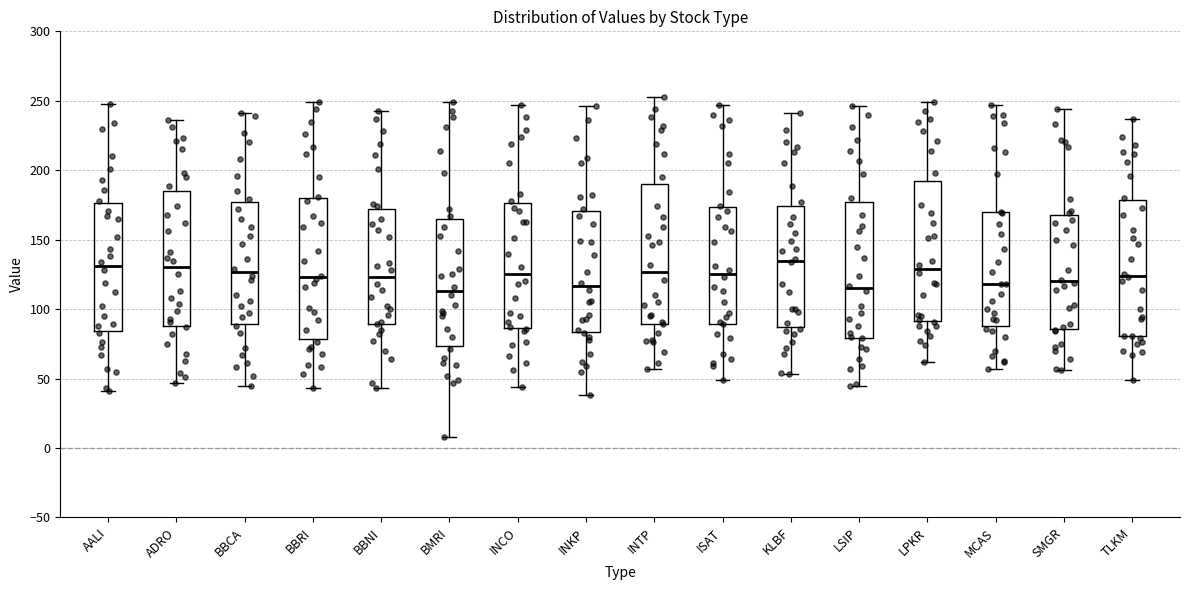

Reading left to right, read every box against the y-axis: the position of its median line, the range the box covers, and the ends of its whiskers. The values are not printed on the chart, so give them approximately, as read against the axis.

AALI: median 130, box 85 to 175, whiskers 40 to 250
ADRO: median 130, box 90 to 185, whiskers 45 to 235
BBCA: median 125, box 90 to 175, whiskers 45 to 240
BBRI: median 125, box 80 to 180, whiskers 45 to 250
BBNI: median 125, box 90 to 170, whiskers 45 to 245
BMRI: median 115, box 75 to 165, whiskers 10 to 250
INCO: median 125, box 85 to 175, whiskers 45 to 245
INKP: median 115, box 85 to 170, whiskers 40 to 245
INTP: median 125, box 90 to 190, whiskers 55 to 255
ISAT: median 125, box 90 to 175, whiskers 50 to 245
KLBF: median 135, box 85 to 175, whiskers 55 to 240
LSIP: median 115, box 80 to 175, whiskers 45 to 245
LPKR: median 130, box 90 to 190, whiskers 60 to 250
MCAS: median 120, box 90 to 170, whiskers 55 to 245
SMGR: median 120, box 85 to 170, whiskers 55 to 245
TLKM: median 125, box 80 to 180, whiskers 50 to 235